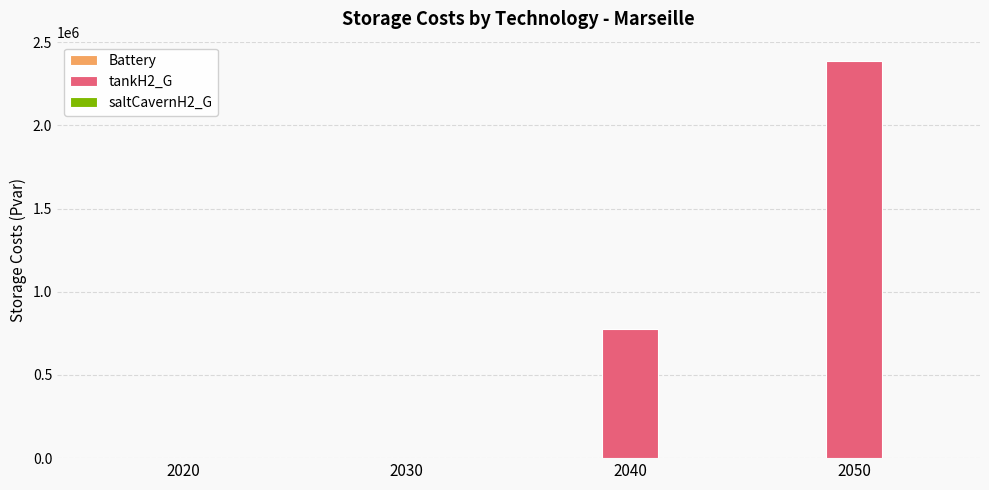

What is the change in value from 2020 to 2040?

+778278.7